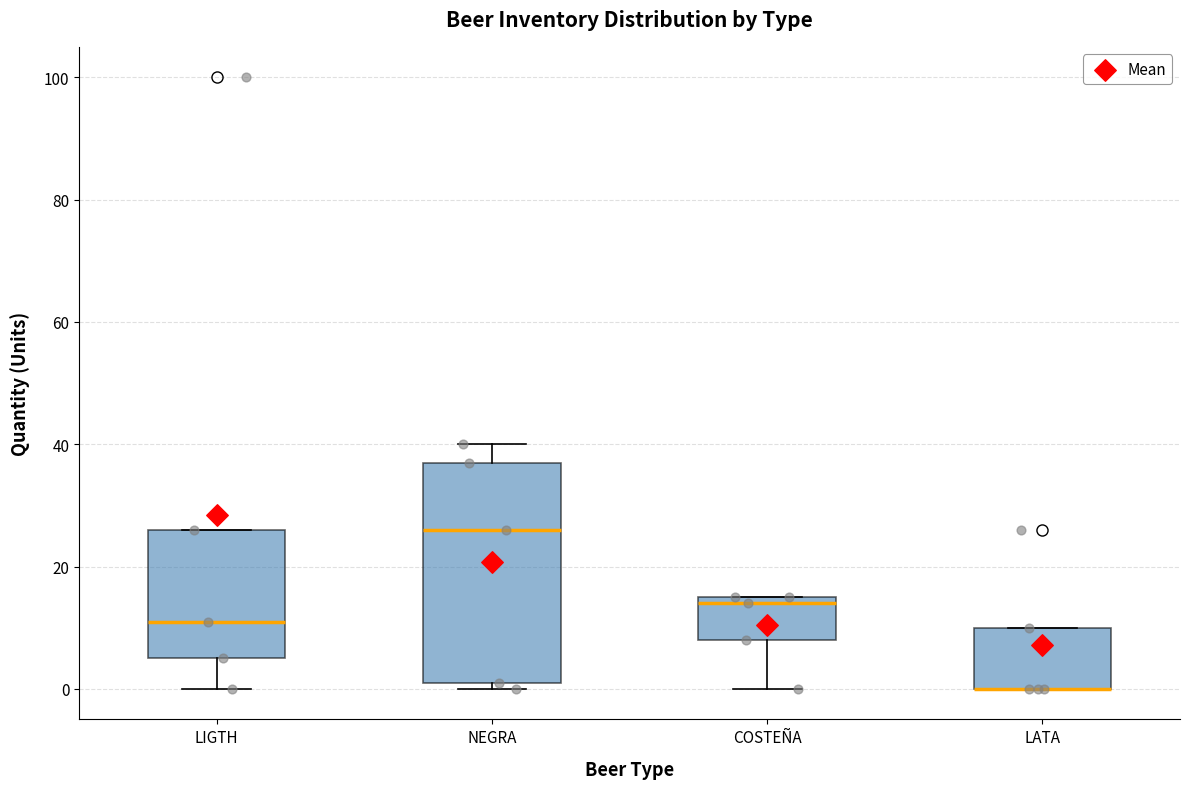

Where does the upper whisker of the box for NEGRA end on the y-axis? The values are not printed on the chart, so give them approximately, as read against the axis.

40